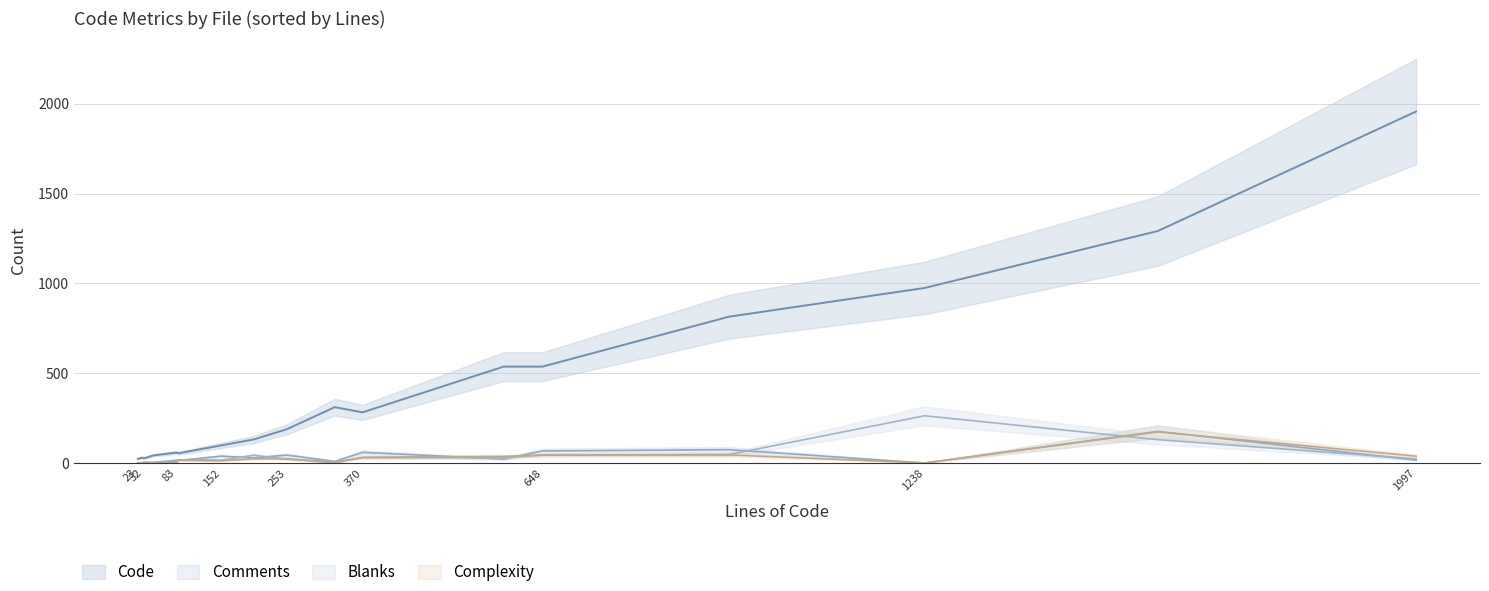

Does the chart have visible grid lines?

Yes